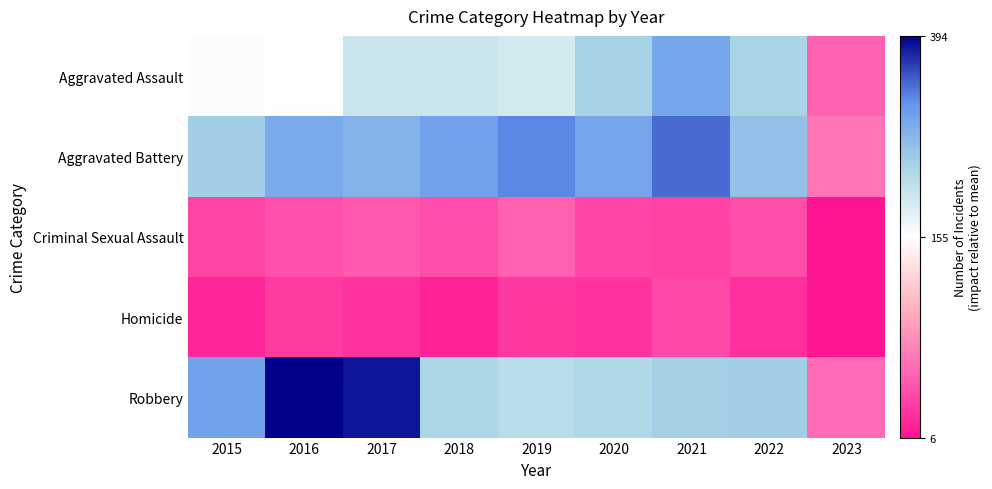

List the series in order of their peak value, highest first.

Robbery, Aggravated Battery, Aggravated Assault, Criminal Sexual Assault, Homicide